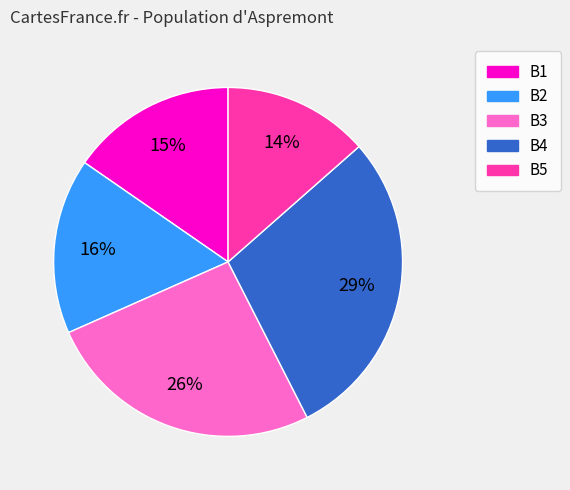

Which category has the smallest portion of the pie?

B5